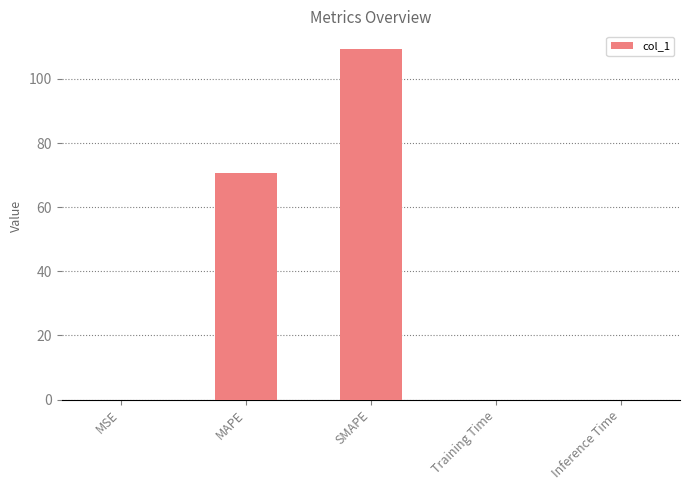

What is the maximum value shown in the chart?

109.4